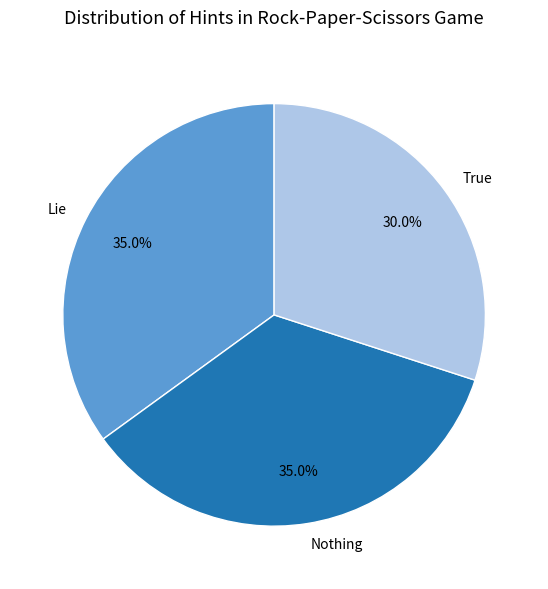

To the nearest percent, what is the difference between the largest and smallest slice percentages?

5%